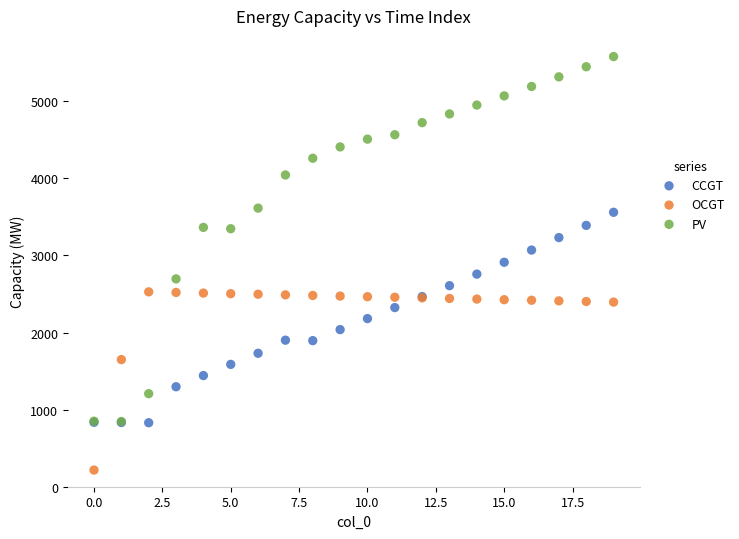

What are all the series names shown in the legend?

CCGT, OCGT, PV